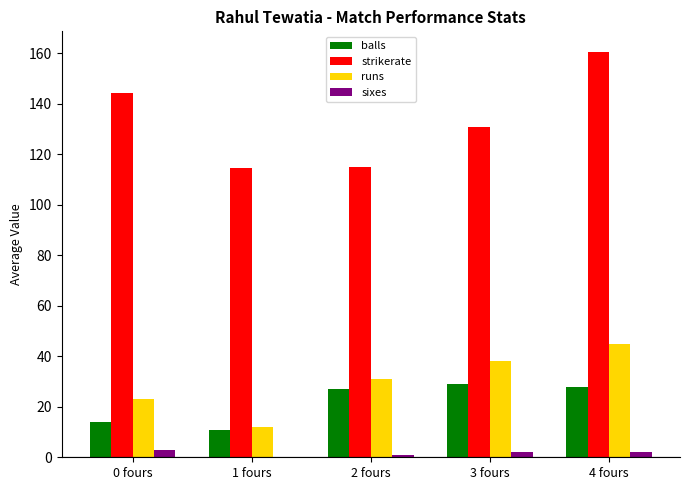

What are all the series names shown in the legend?

balls, strikerate, runs, sixes